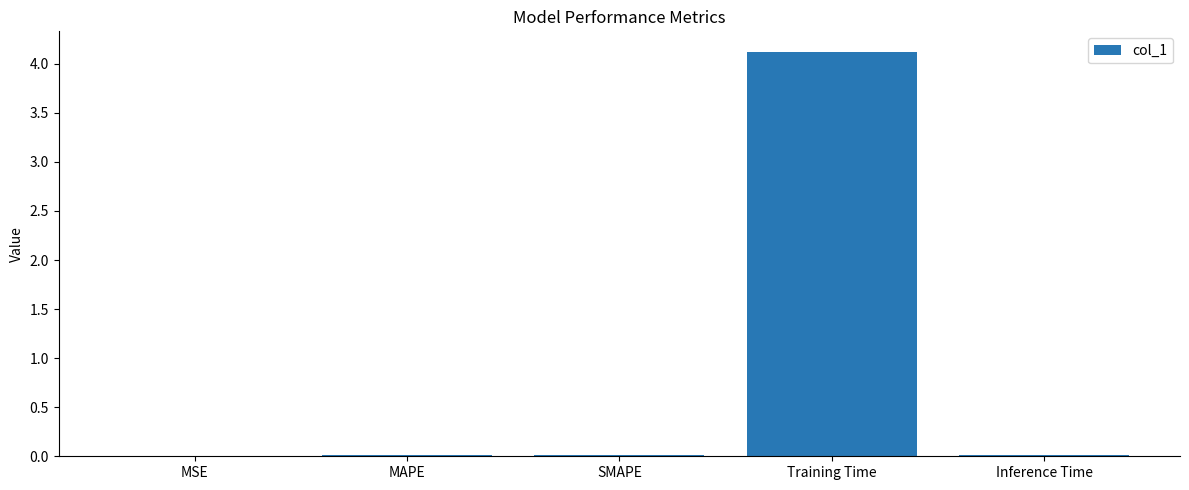

Which has a higher value, Training Time or MSE?

Training Time